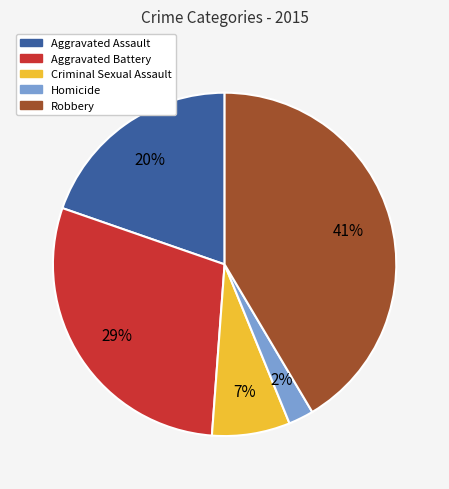

Do Aggravated Assault and Homicide together represent more than half of the pie?

No